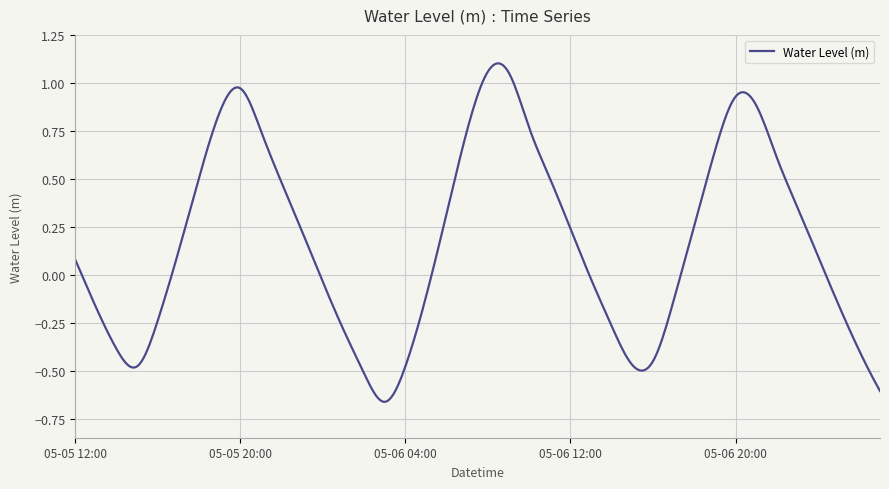

What is the difference between the maximum and minimum values?

1.8